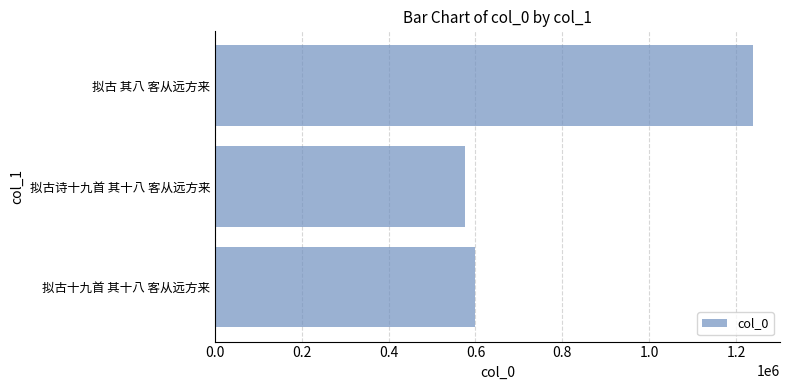

What is the difference between the values at 拟古十九首 其十八 客从远方来 and 拟古 其八 客从远方来?

640485